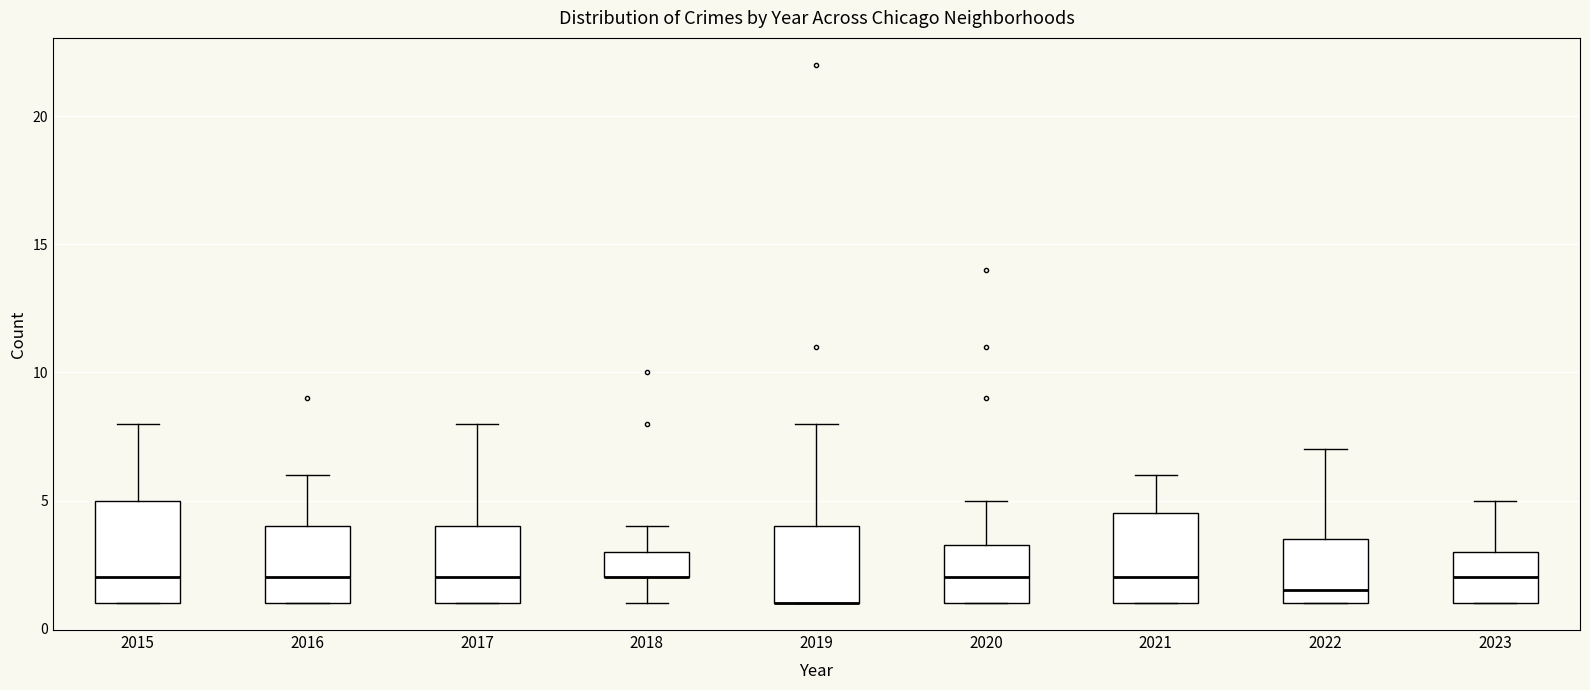

Where does the upper whisker of the box at x = 2021 end on the y-axis? The values are not printed on the chart, so give them approximately, as read against the axis.

6.0